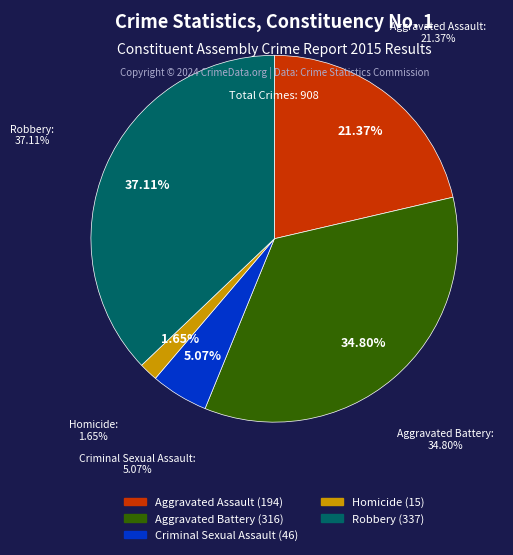

To the nearest percent, what is the combined percentage of Robbery and Aggravated Battery?

72%